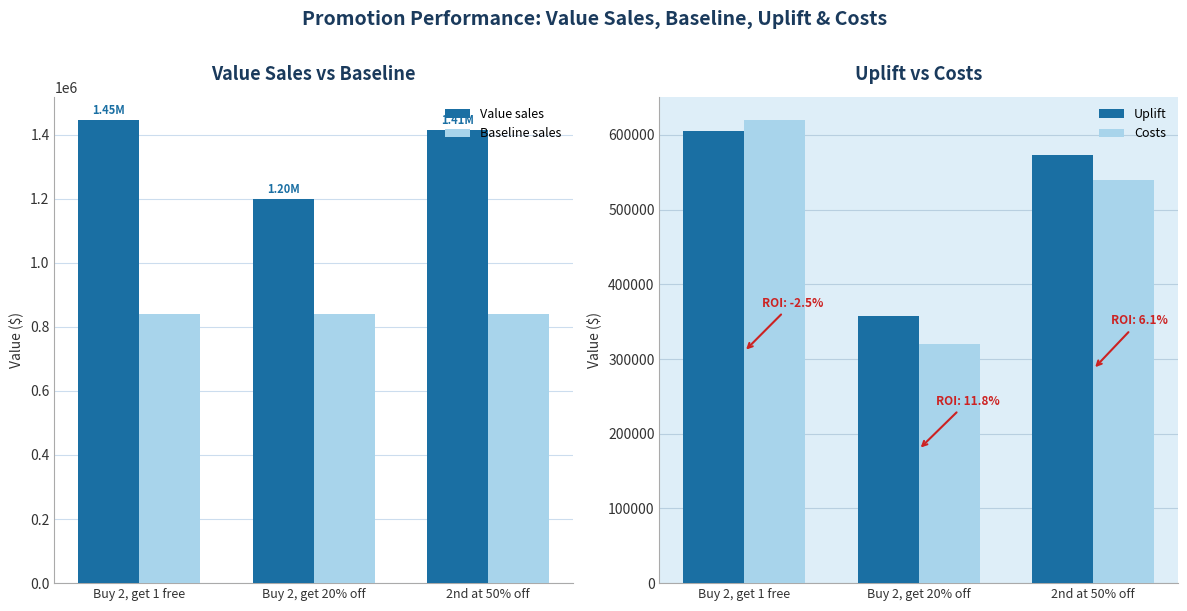

At Buy 2, get 1 free, list the series in order from largest to smallest.

Value sales, Baseline sales, Costs, Uplift